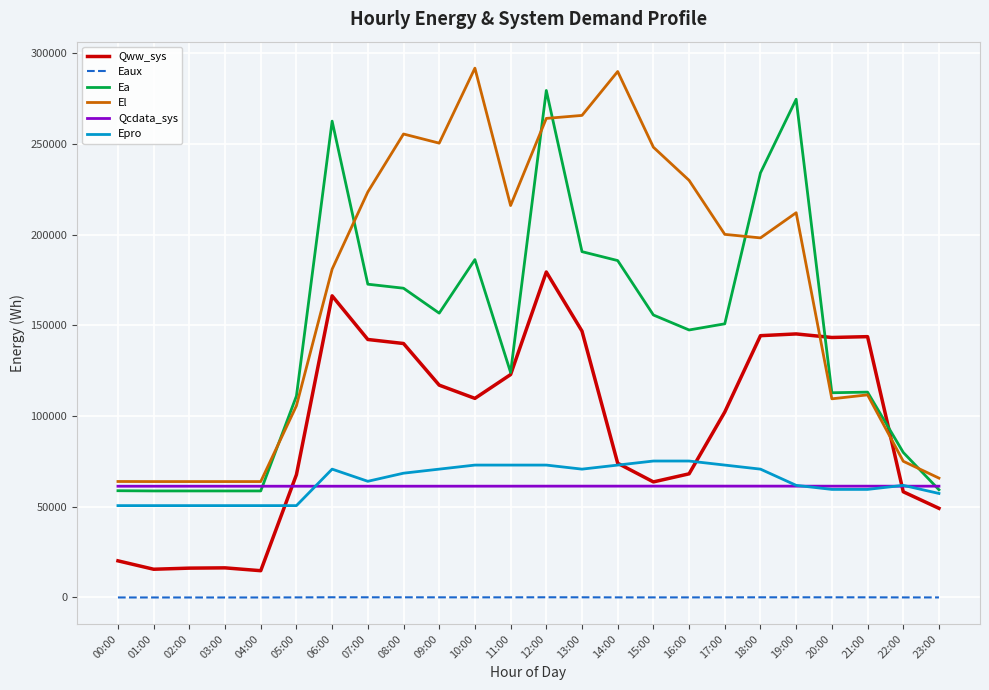

At which category is the sum across all series the highest?

12:00